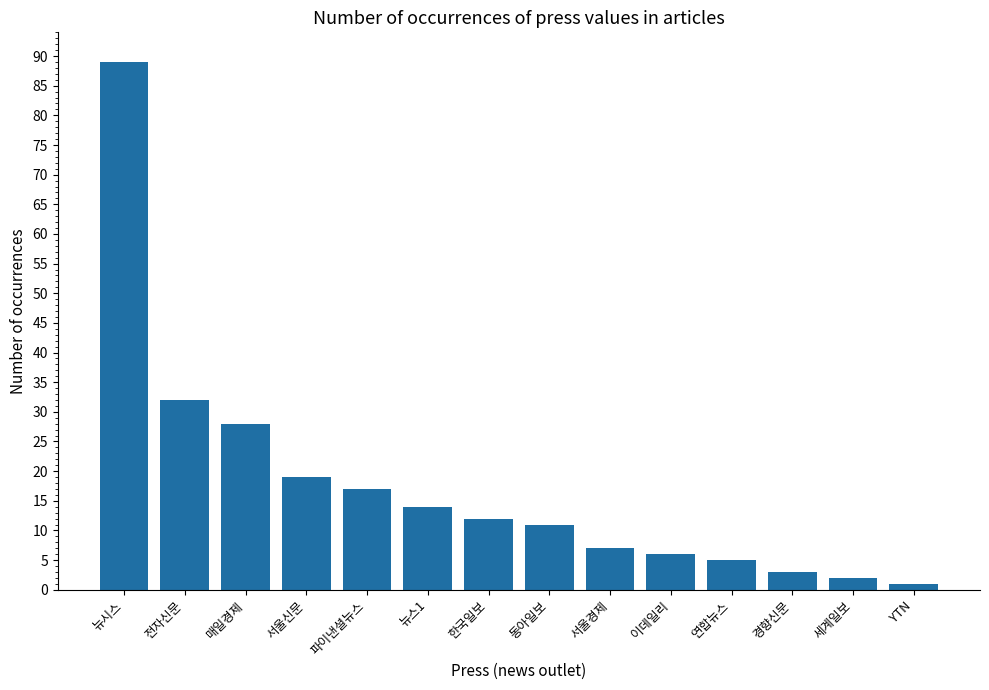

What is the label of the 4th bar from the right?

연합뉴스